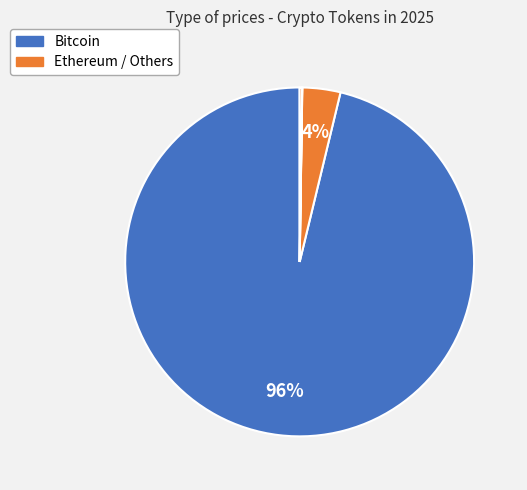

Which slice represents more than half of the pie?

Bitcoin